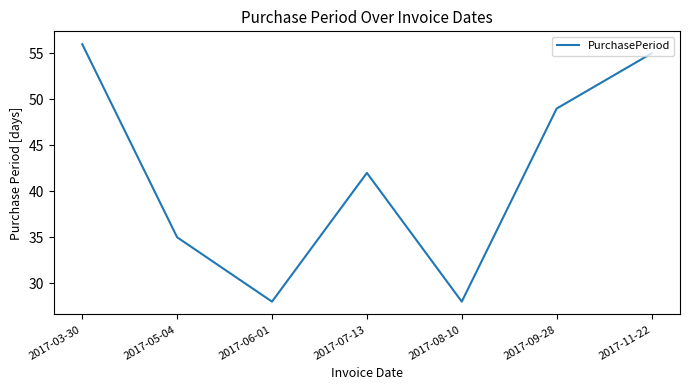

What is the greatest value displayed?

56